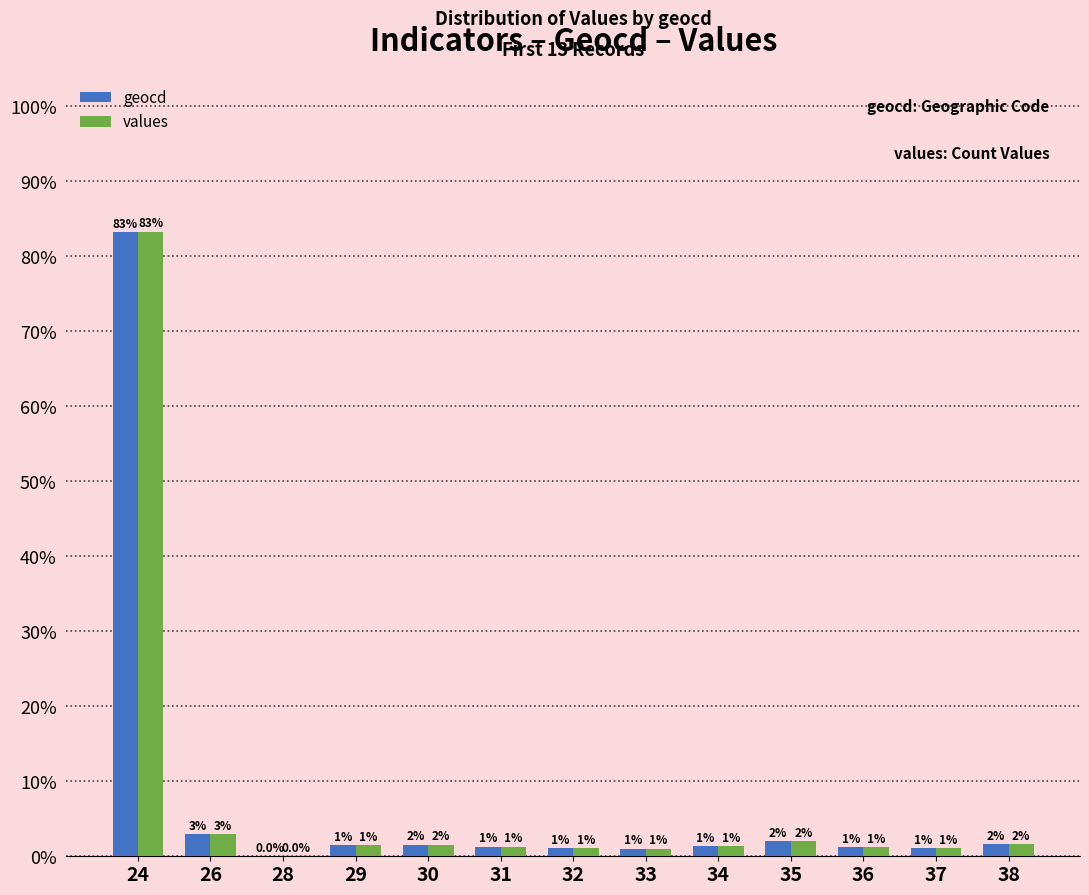

How many values in the values series exceed 1?

12